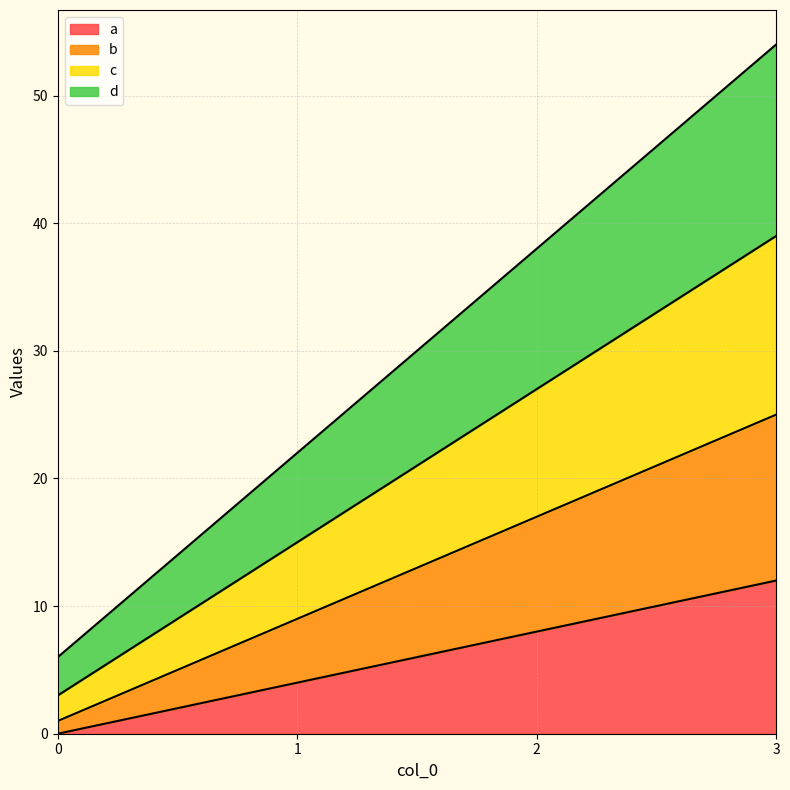

At which category is the sum across all series the highest?

3